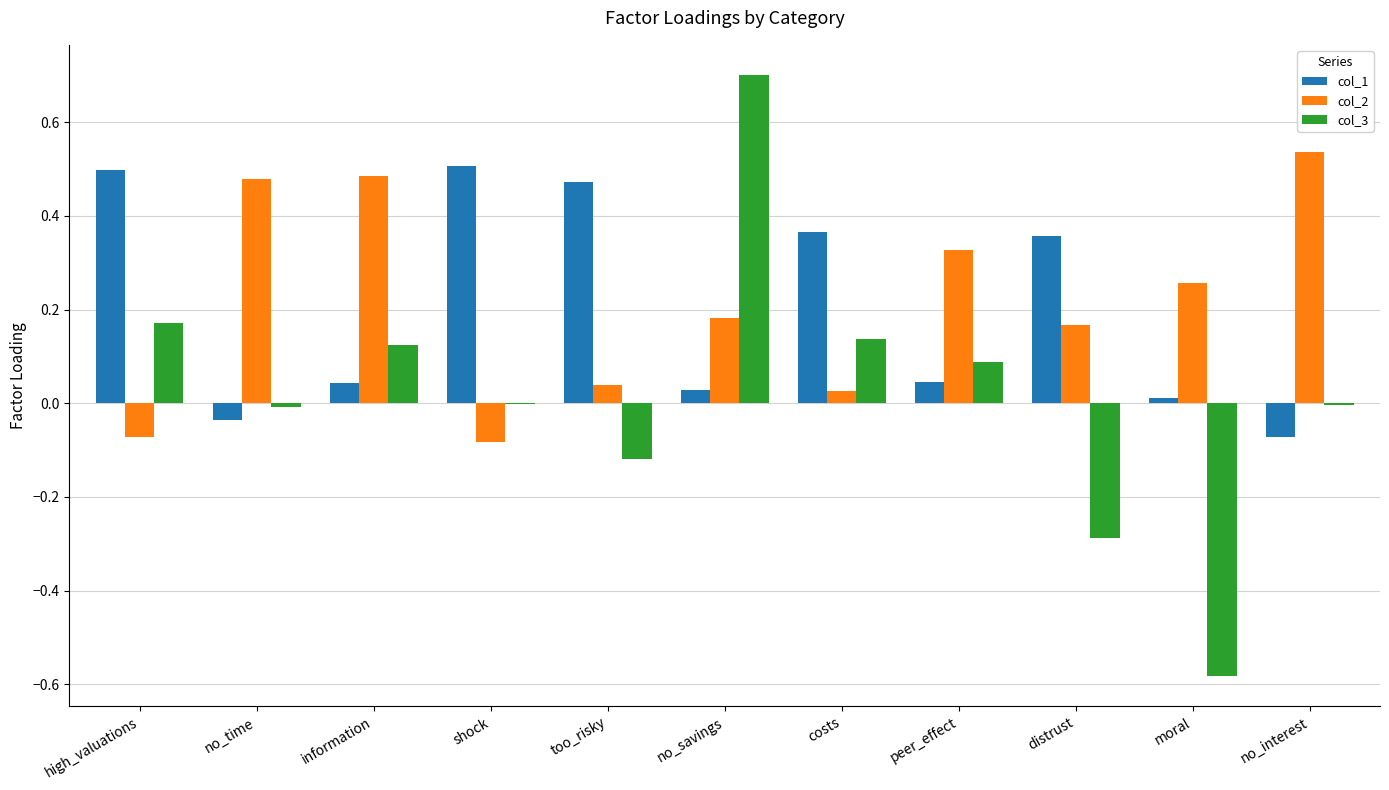

What are all the series names shown in the legend?

col_1, col_2, col_3